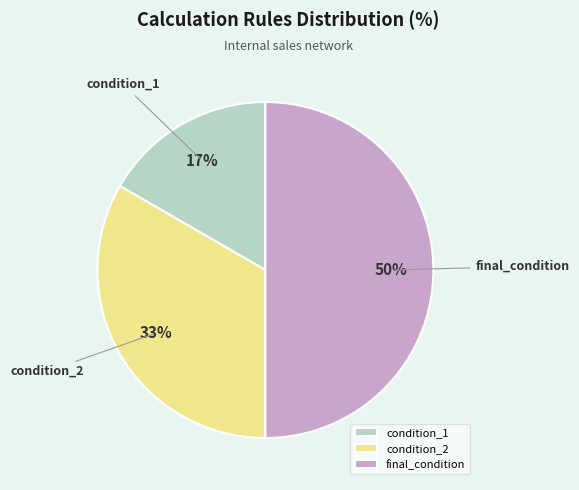

What is the ratio of the value at condition_1 to the value at final_condition?

0.3